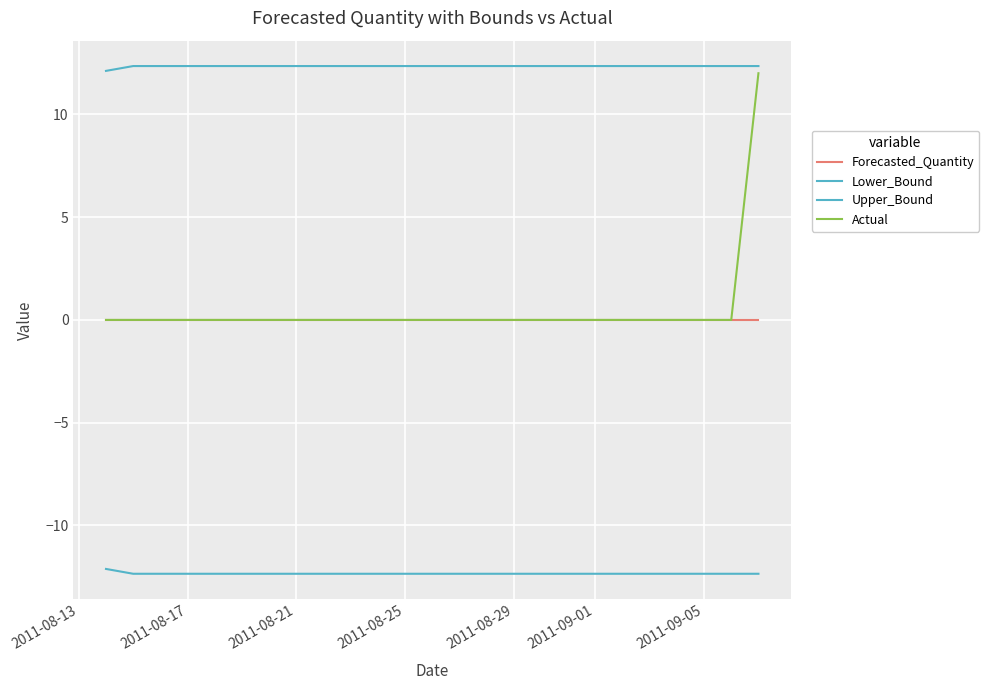

How many lines are shown in the chart?

4